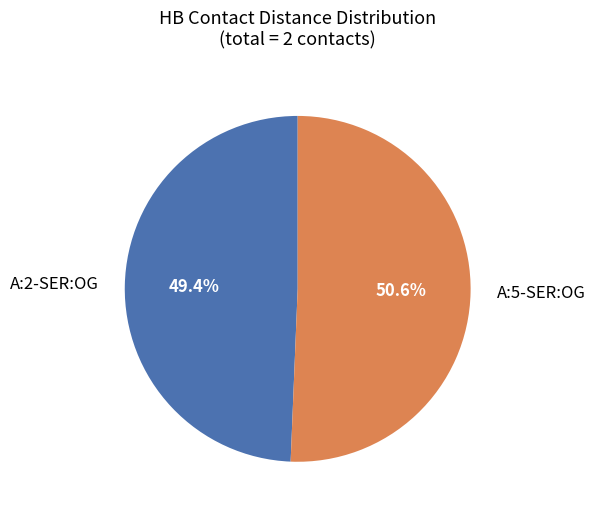

To the nearest percent, what is the difference between the largest and smallest slice percentages?

1%